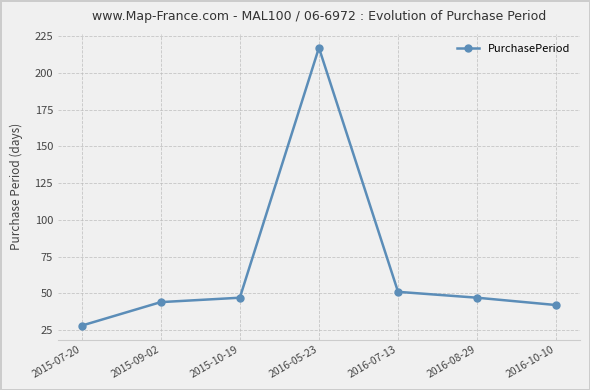

Which has a higher value, 2016-07-13 or 2015-07-20?

2016-07-13